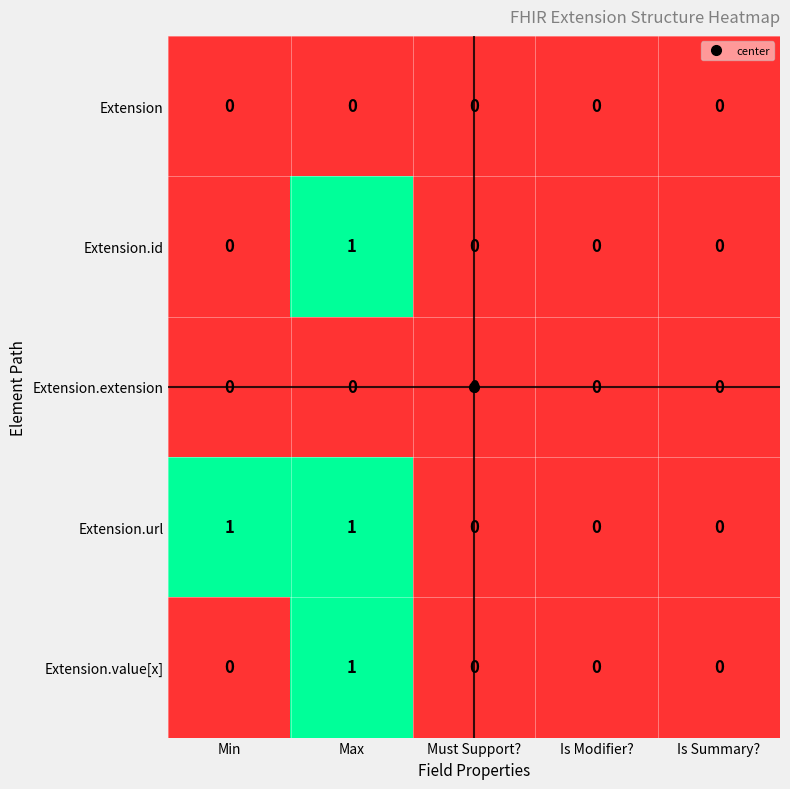

The Extension.id series shows 0 at Max. True or false?

False